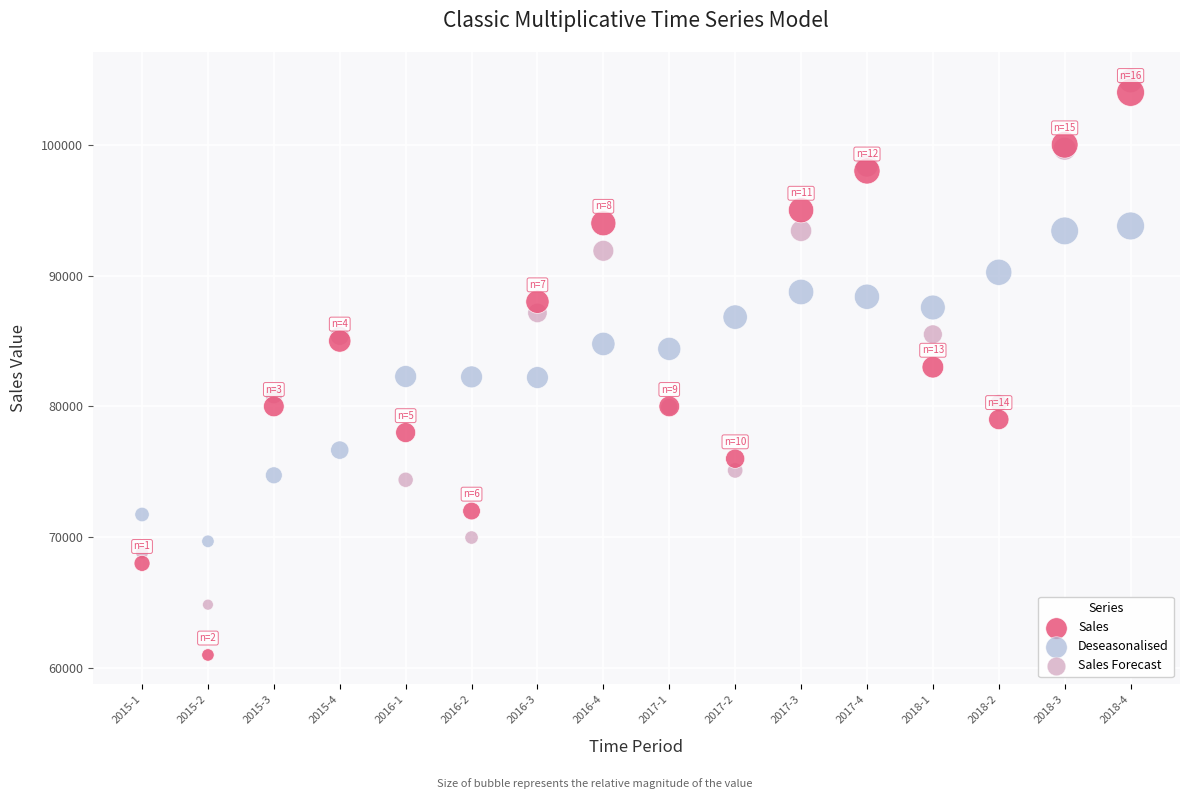

Which series contains the highest Y value?

Sales Forecast